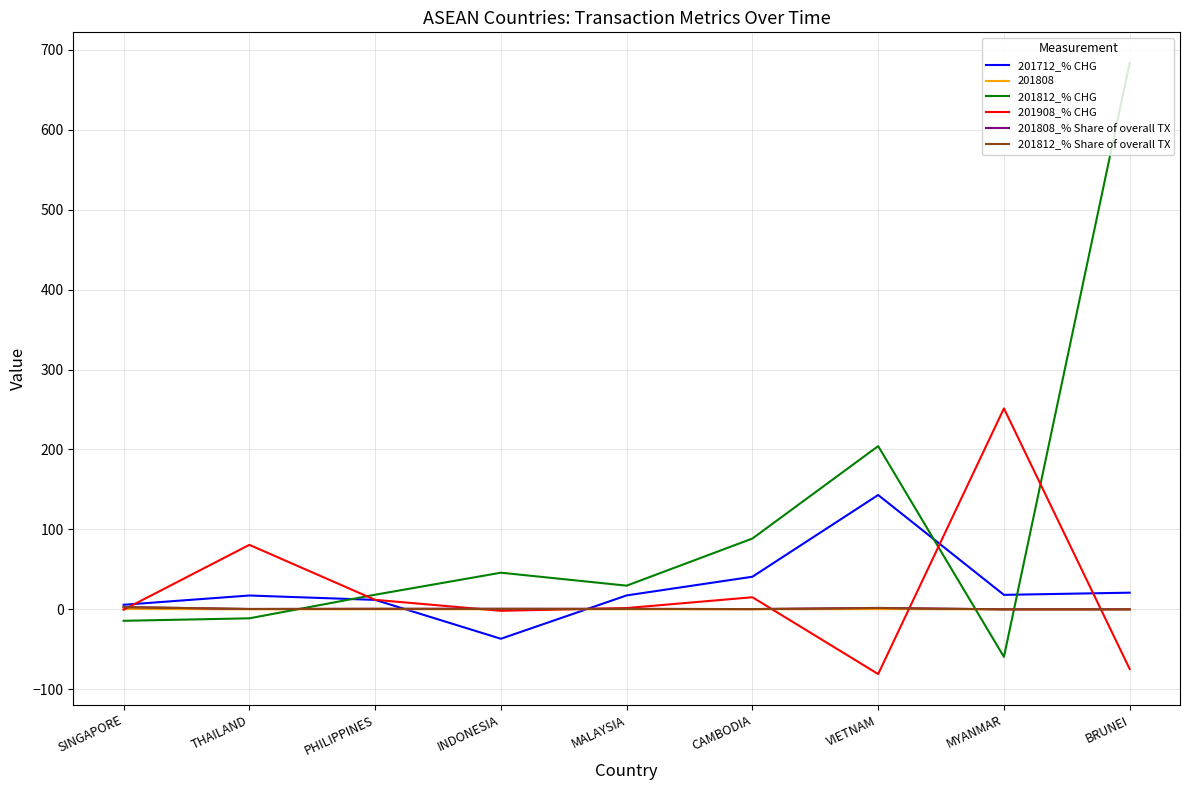

Which series changed the most between THAILAND and MYANMAR?

201908_% CHG